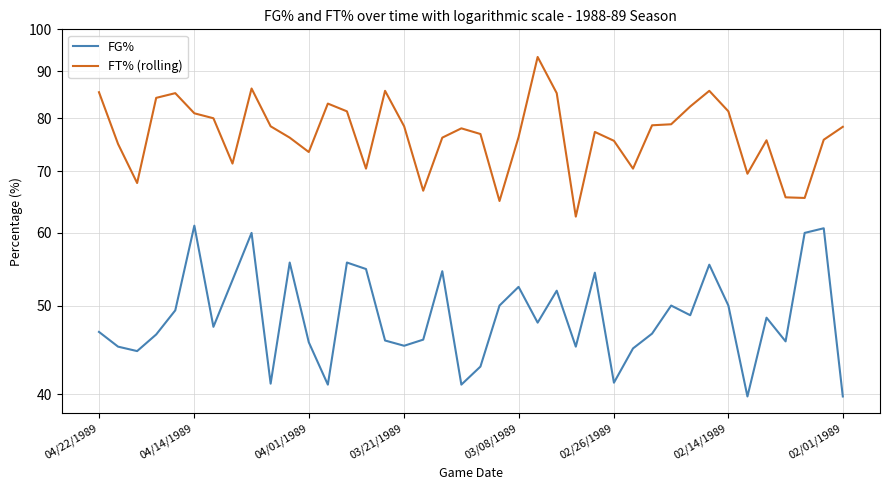

Reading left to right, what are all the values shown in this chart?

FG%: 46.8	45.1	44.6	46.5	49.4	61.1	47.4	53.3	60.0	41.1	55.7	45.6	41.0	55.7	54.8	45.8	45.2	45.9	54.5	41.0	42.9	50.0	52.4	47.9	51.9	45.1	54.3	41.2	44.9	46.6	50.0	48.8	55.4	50.0	39.8	48.5	45.7	60.0	60.7	39.8
FT% (rolling): 85.4	75.0	68.0	84.2	85.2	81.0	80.0	71.4	86.2	78.4	76.2	73.5	83.0	81.4	70.5	85.7	78.4	66.7	76.2	78.0	76.9	65.0	76.3	93.3	85.2	62.5	77.3	75.6	70.5	78.6	78.8	82.4	85.7	81.4	69.6	75.7	65.6	65.5	75.8	78.3